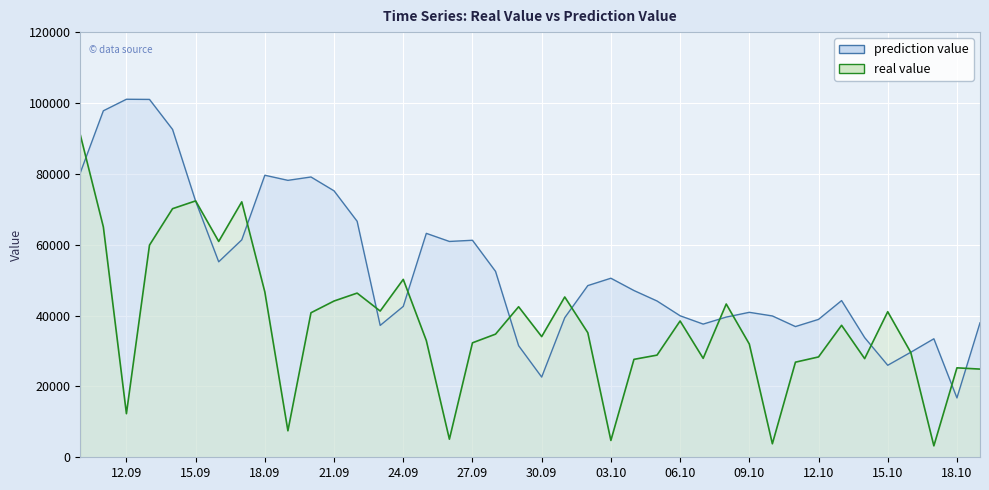

Which series ends up on top after the final intersection of real value and prediction value?

prediction value